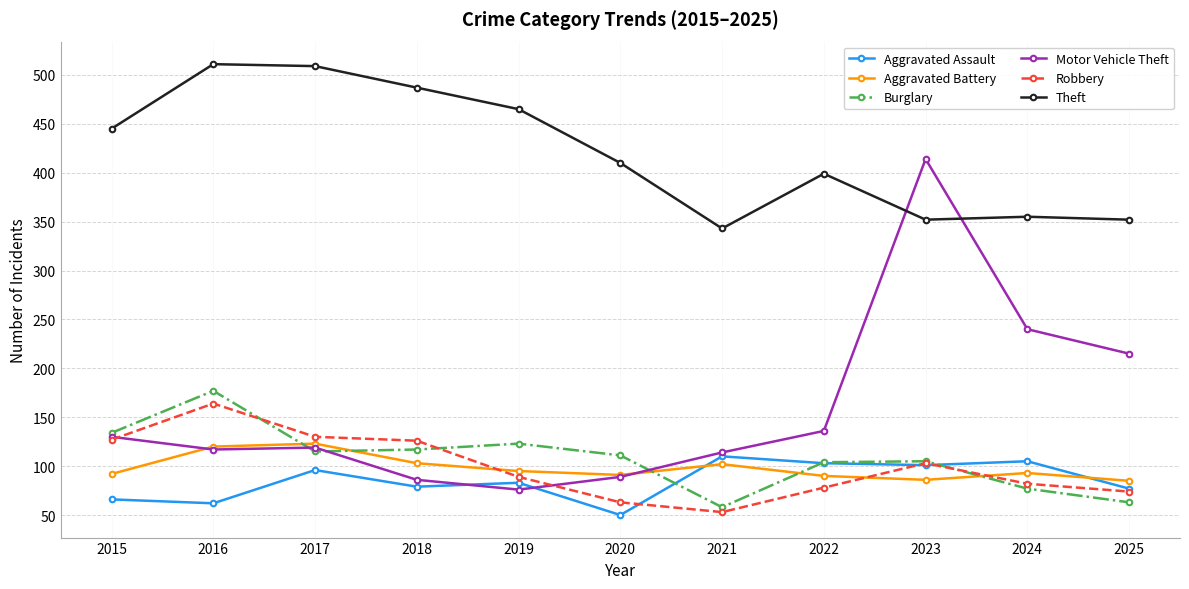

True or false: Aggravated Battery has a value of 46 at 2024.

False